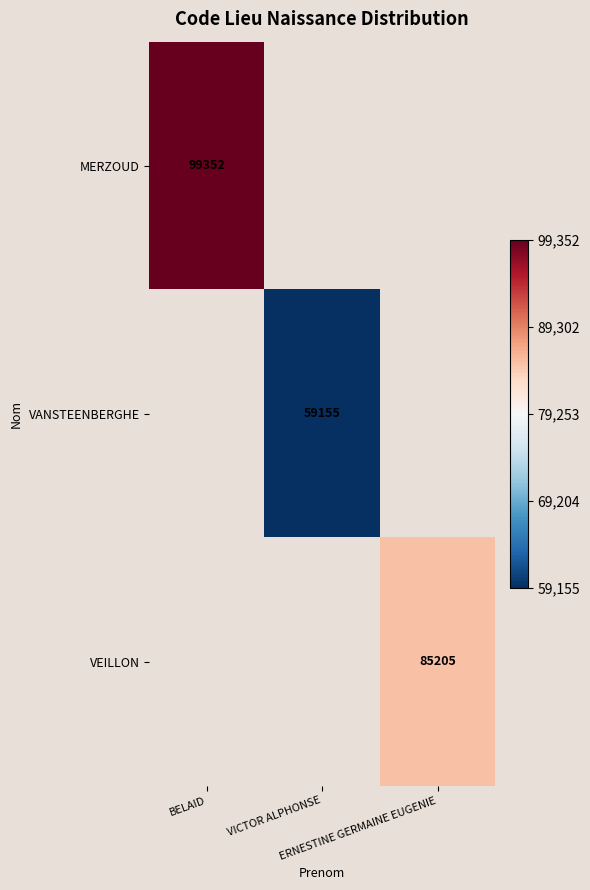

What is the greatest value displayed?

99352.0